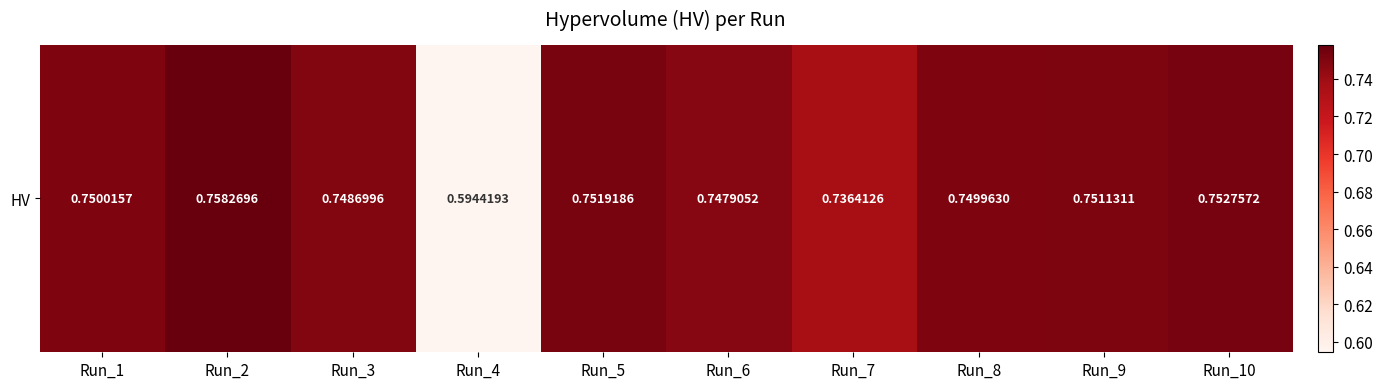

How many data points does each series have?

10